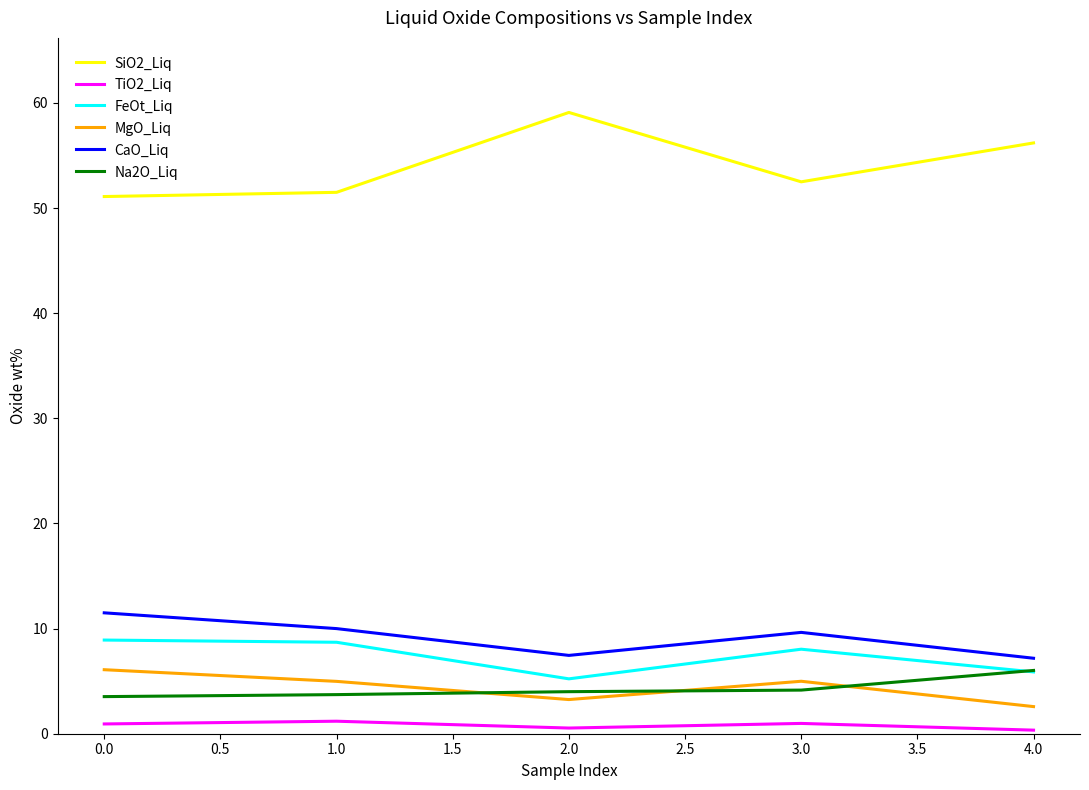

What is the sum of all SiO2_Liq values?

270.4